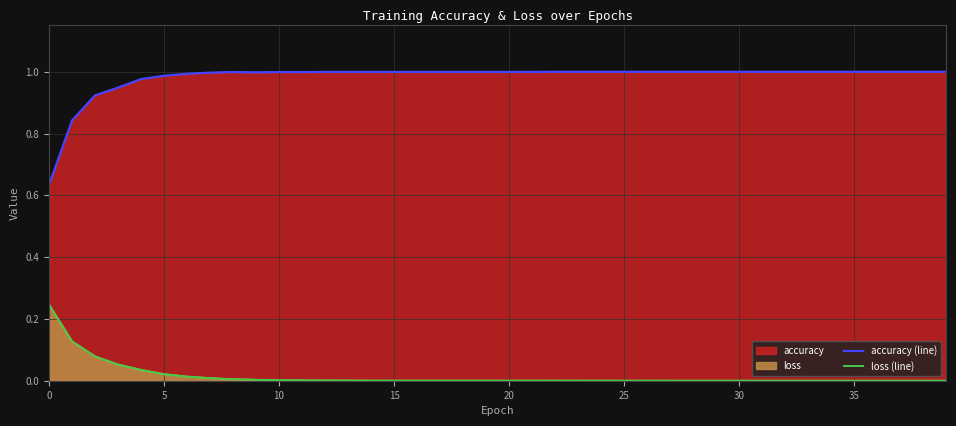

Where is the first local maximum for loss (line)?

18